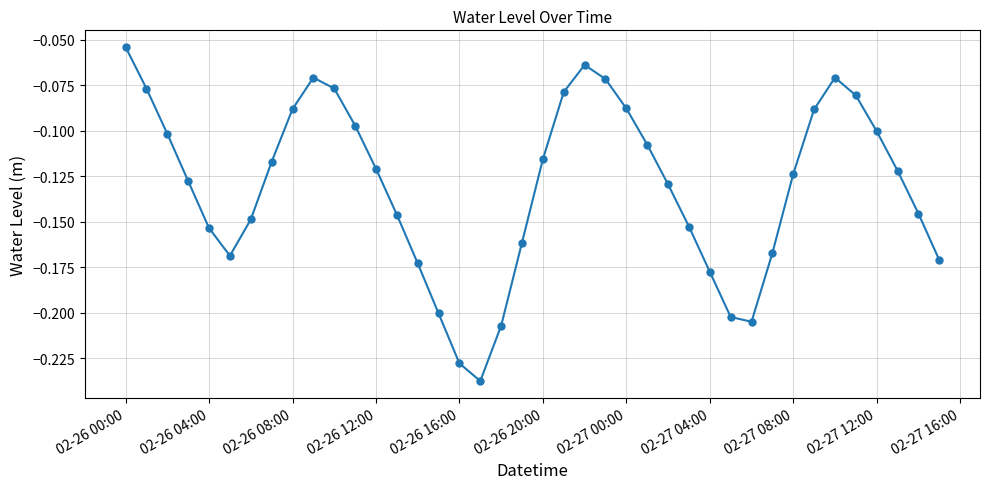

True or false: there are more than 0 points higher than both neighbors.

True